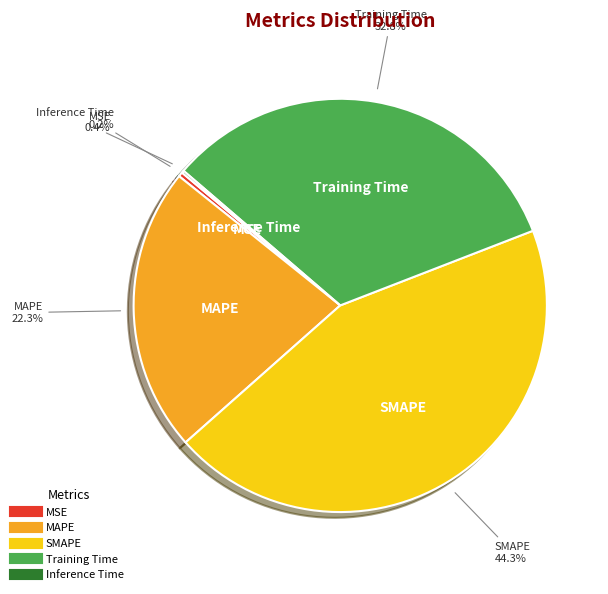

How much of the chart is everything except MSE?

99.6%